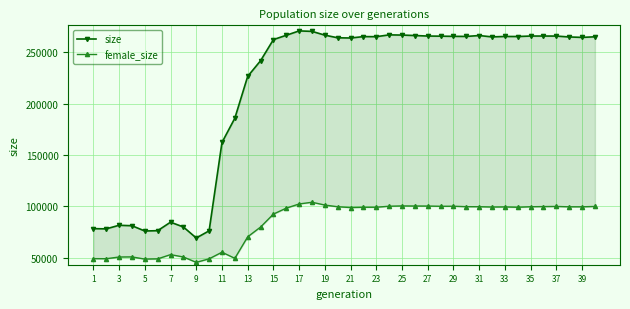

At how many categories does at least one series exceed 215850?

28